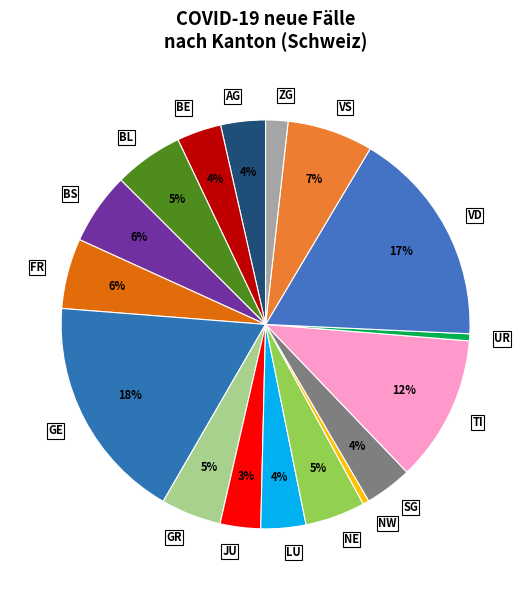

Which has a higher value, AG or NE?

NE